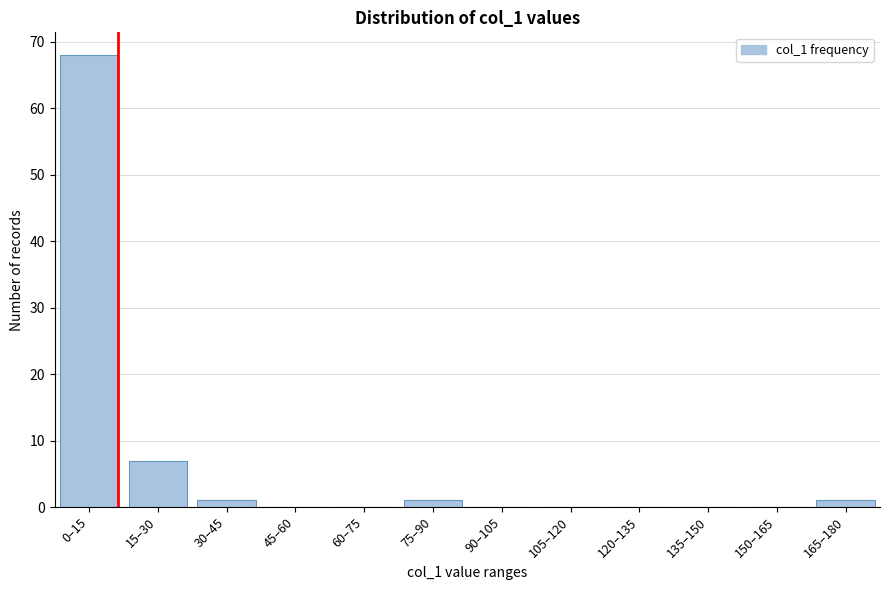

Reading left to right, transcribe all the data shown in this chart.

0–15=68	15–30=7	30–45=1	45–60=0	60–75=0	75–90=1	90–105=0	105–120=0	120–135=0	135–150=0	150–165=0	165–180=1